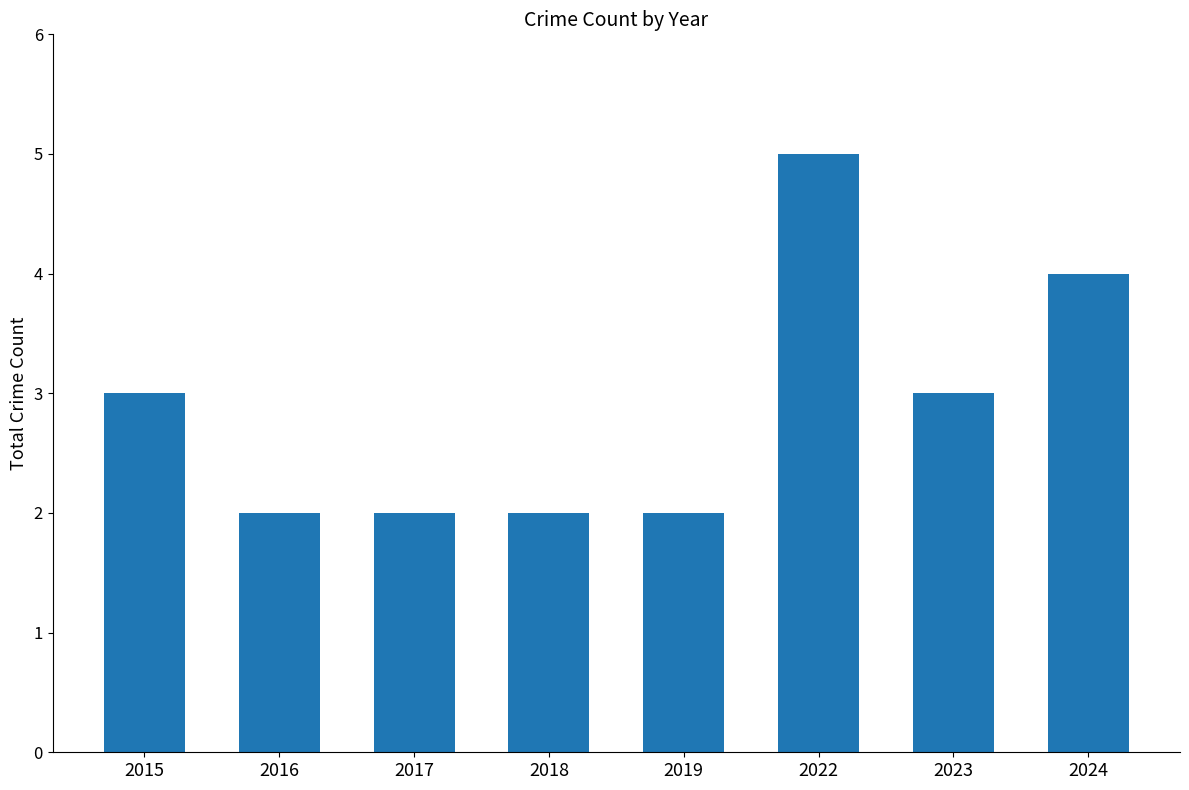

At which category does the chart reach its peak across all series?

2022